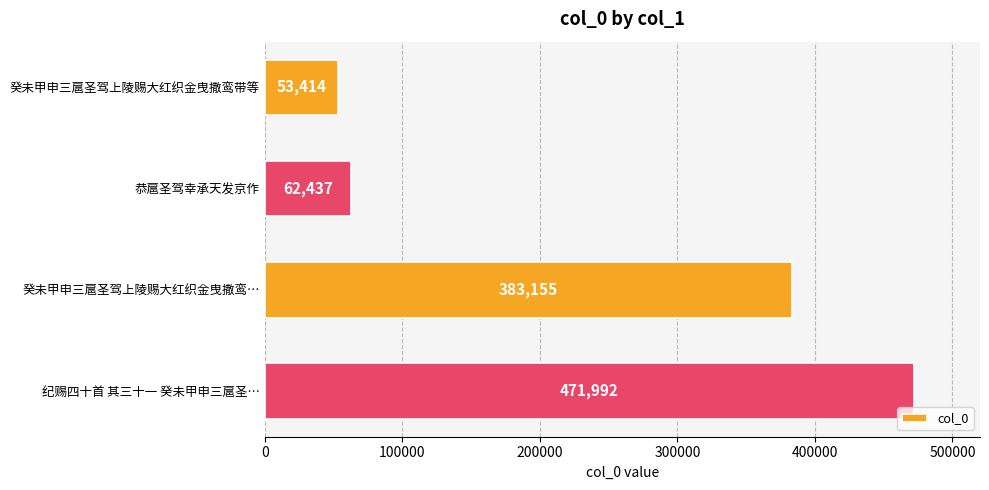

List the labels in order of value, smallest first.

癸未甲申三扈圣驾上陵赐大红织金曳撒鸾带等, 恭扈圣驾幸承天发京作, 癸未甲申三扈圣驾上陵赐大红织金曳撒鸾…, 纪赐四十首 其三十一 癸未甲申三扈圣…